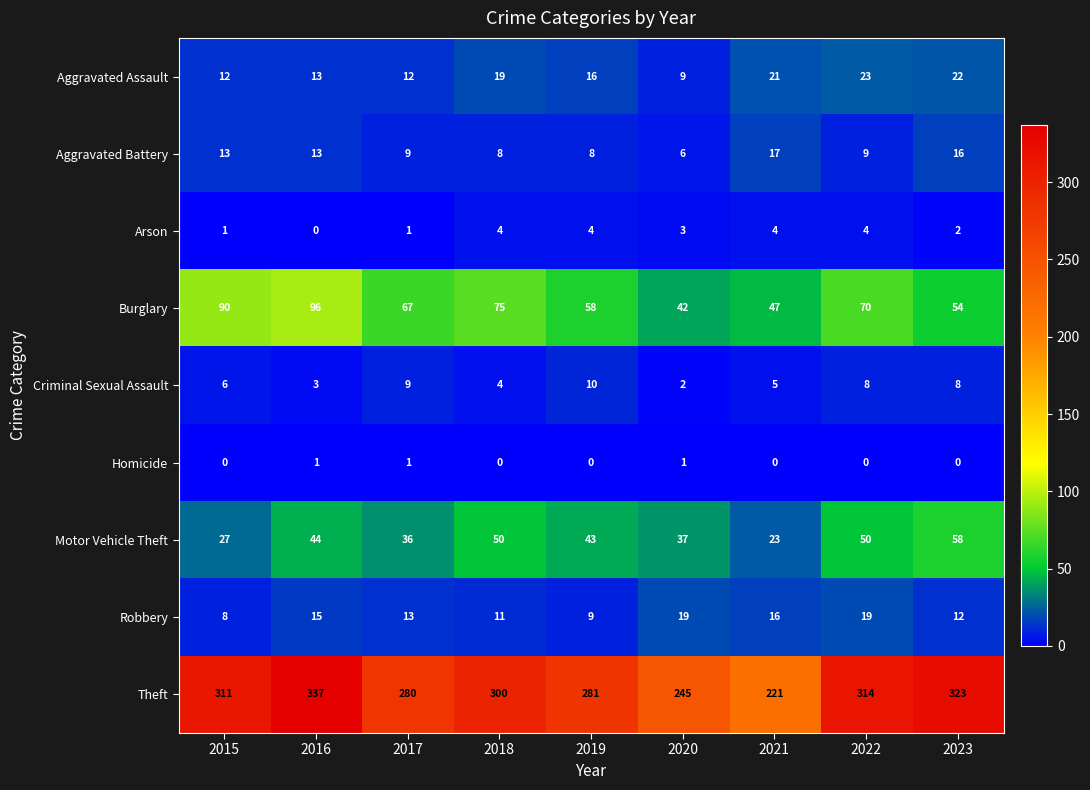

Is it true that Motor Vehicle Theft equals 44 at 2016?

True